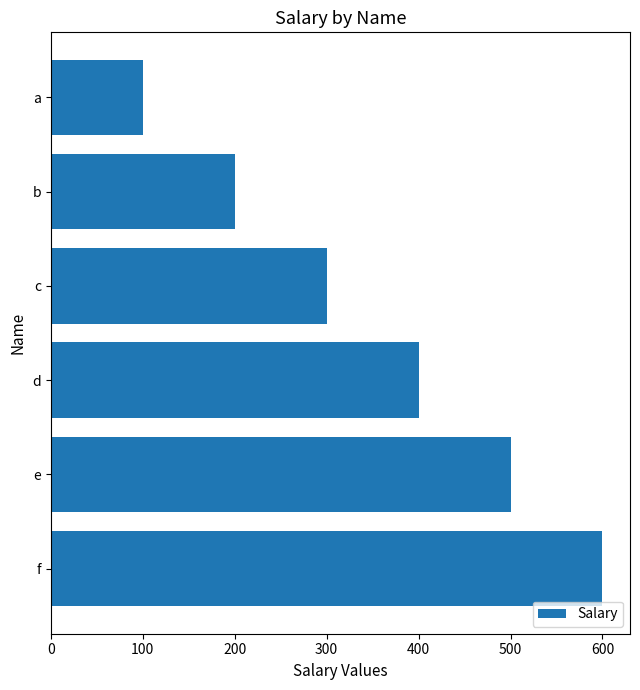

What is the sum of all values?

2100